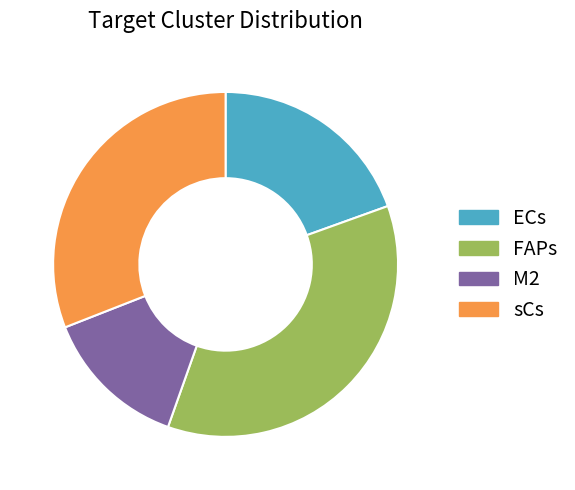

What is the ratio of the value at M2 to the value at ECs?

0.7